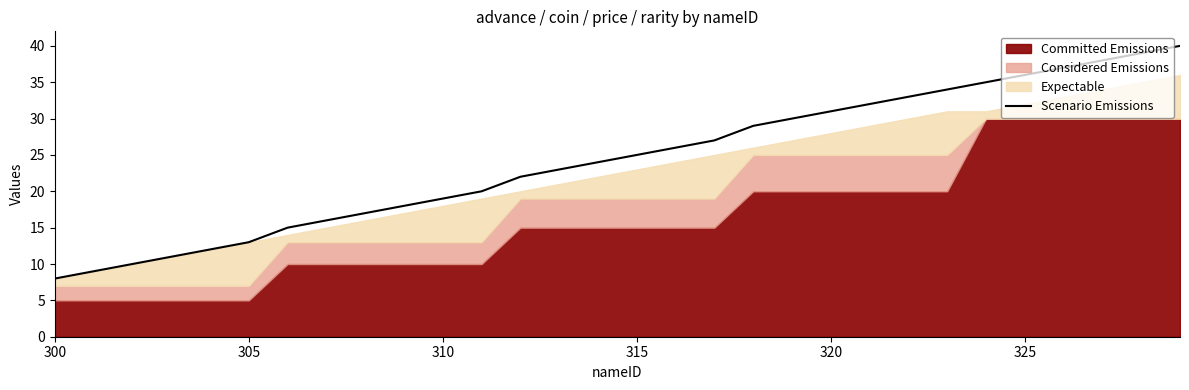

What is the minimum value for Scenario Emissions?

8